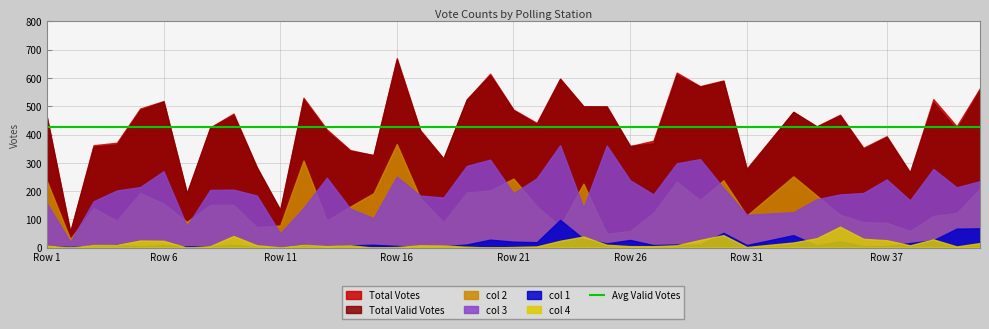

Does the chart display data point markers on the line(s)?

No